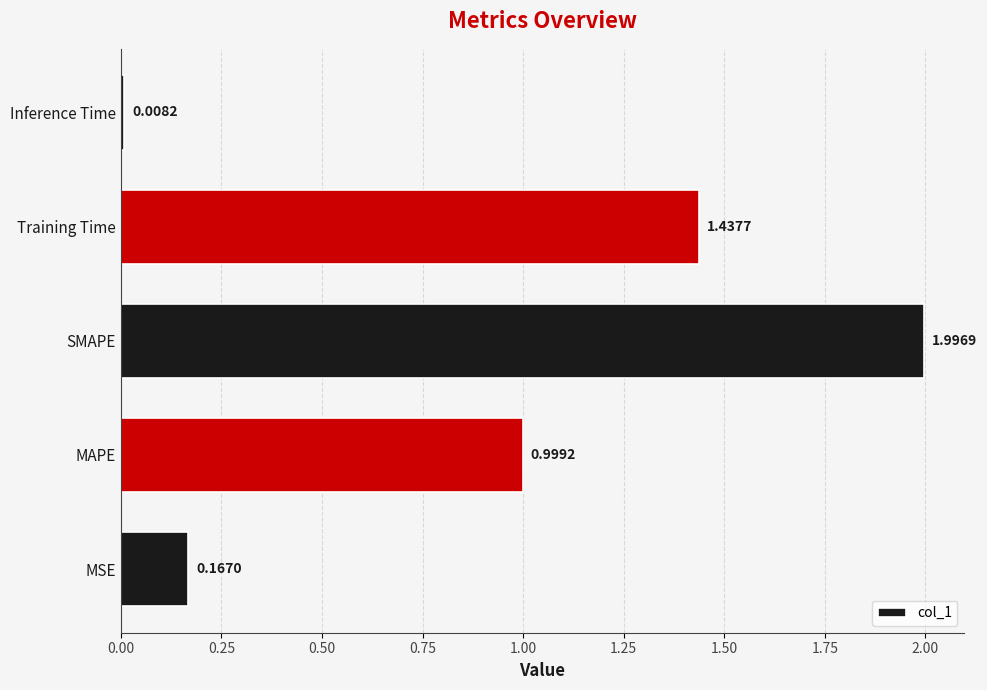

Rank the categories by value from highest to lowest.

SMAPE, Training Time, MAPE, MSE, Inference Time